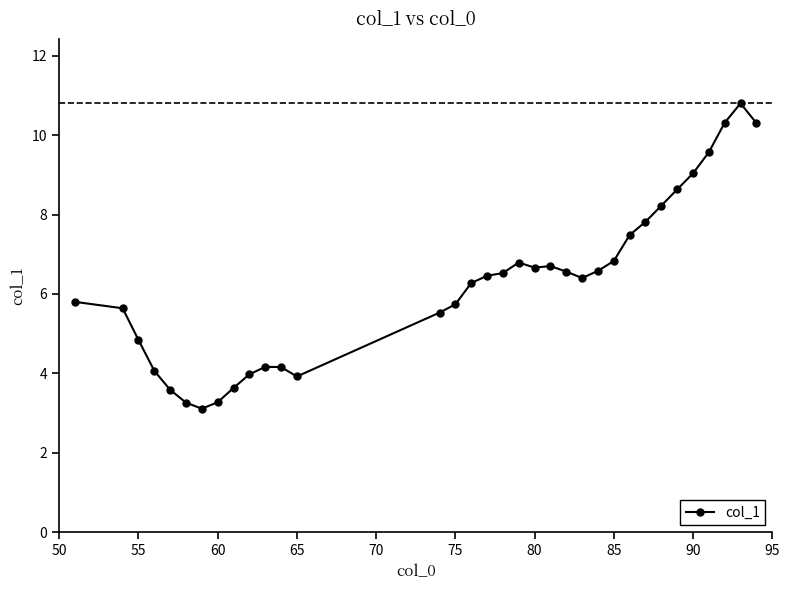

True or false: there are more than 2 points higher than both neighbors.

True